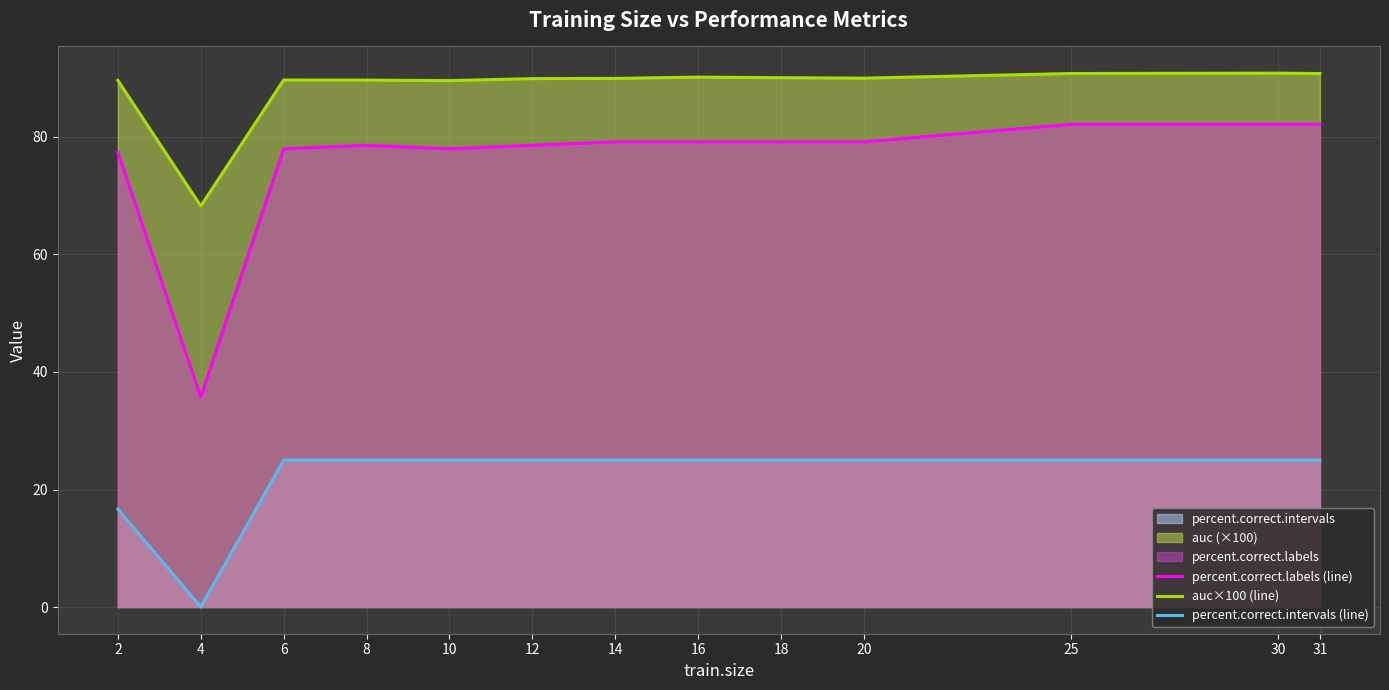

Reading right to left, what are all the values shown in this chart?

percent.correct.labels (line): 82.1	82.1	82.1	79.2	79.2	79.2	79.2	78.6	78.0	78.6	78.0	35.7	77.4
auc×100 (line): 90.8	90.9	90.8	90.0	90.1	90.2	90.0	89.9	89.6	89.7	89.7	68.2	89.6
percent.correct.intervals (line): 25.0	25.0	25.0	25.0	25.0	25.0	25.0	25.0	25.0	25.0	25.0	0.0	16.7